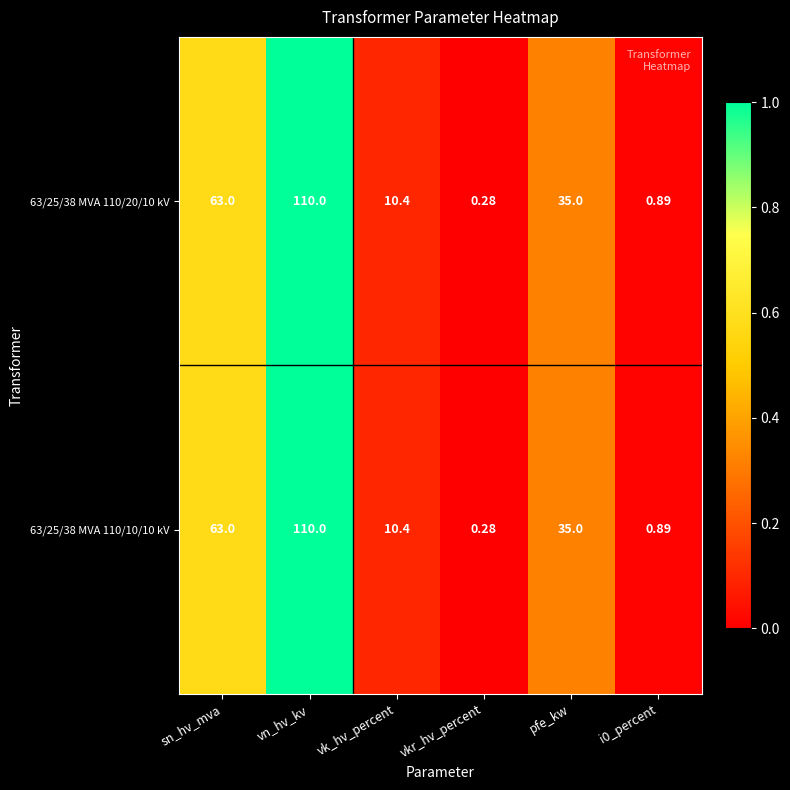

At which category does the chart reach its peak across all series?

vn_hv_kv